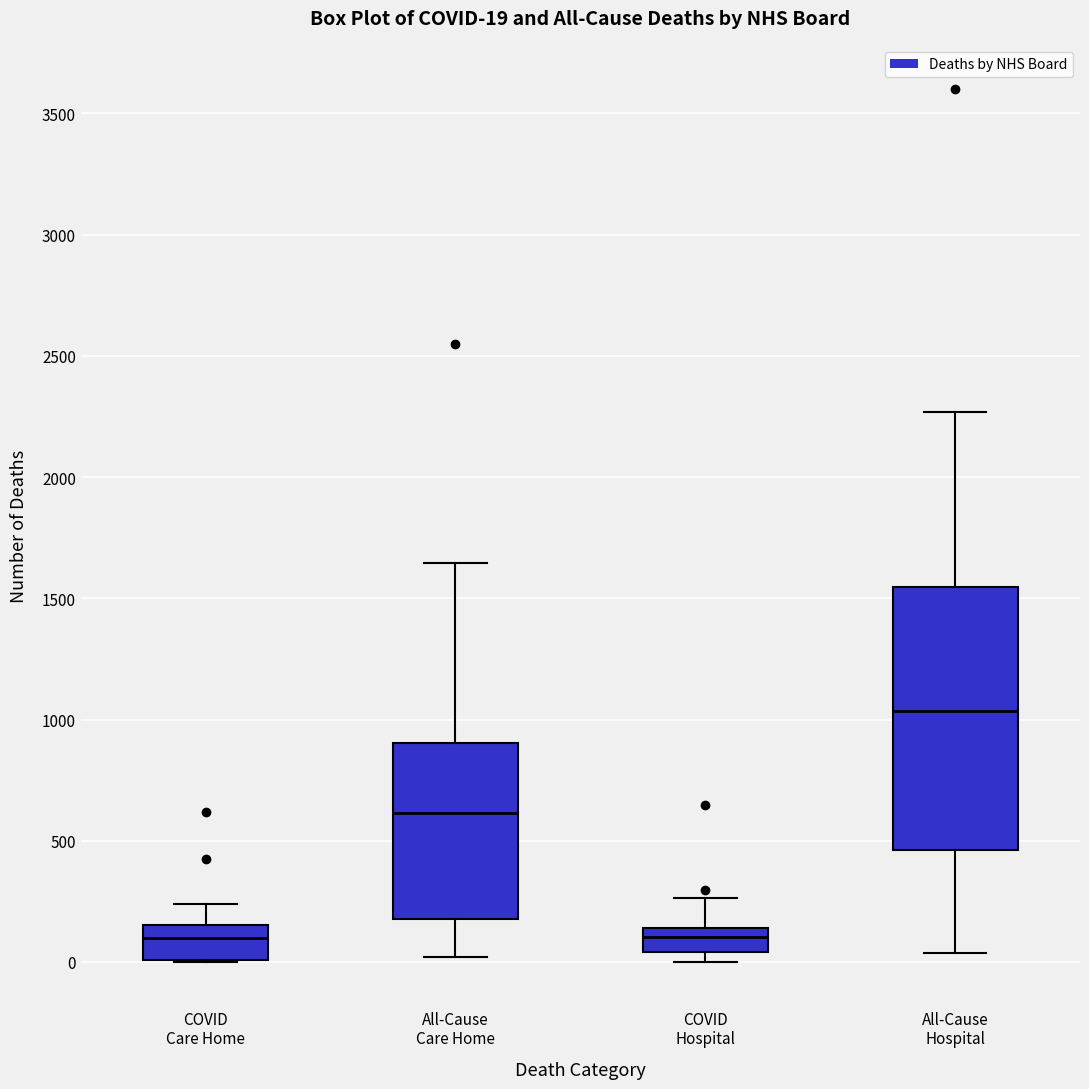

Which box is the tallest, from its lower edge to its upper edge?

All-Cause Hospital